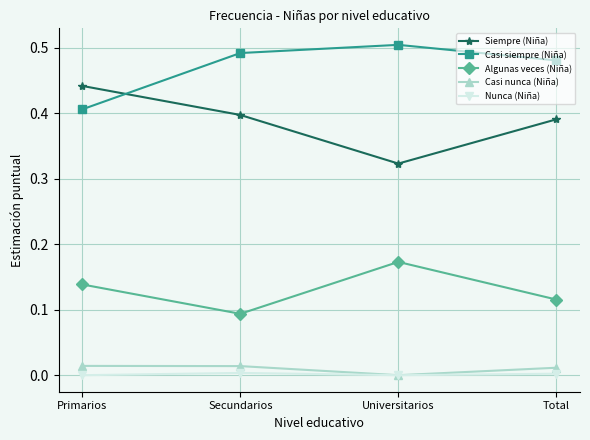

Is it true that Nunca (Niña) equals 0.0 at Total?

True